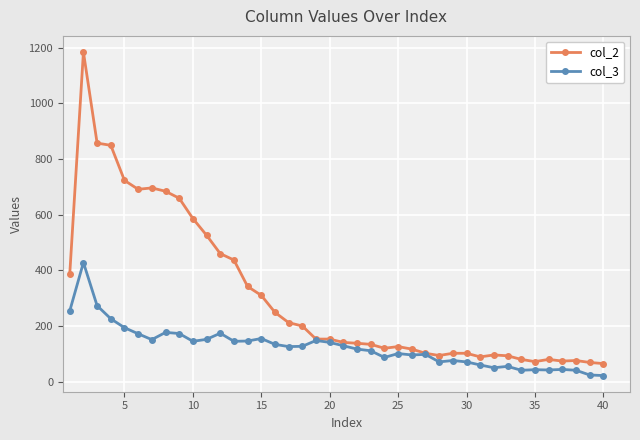

What is the minimum value shown in the chart?

22